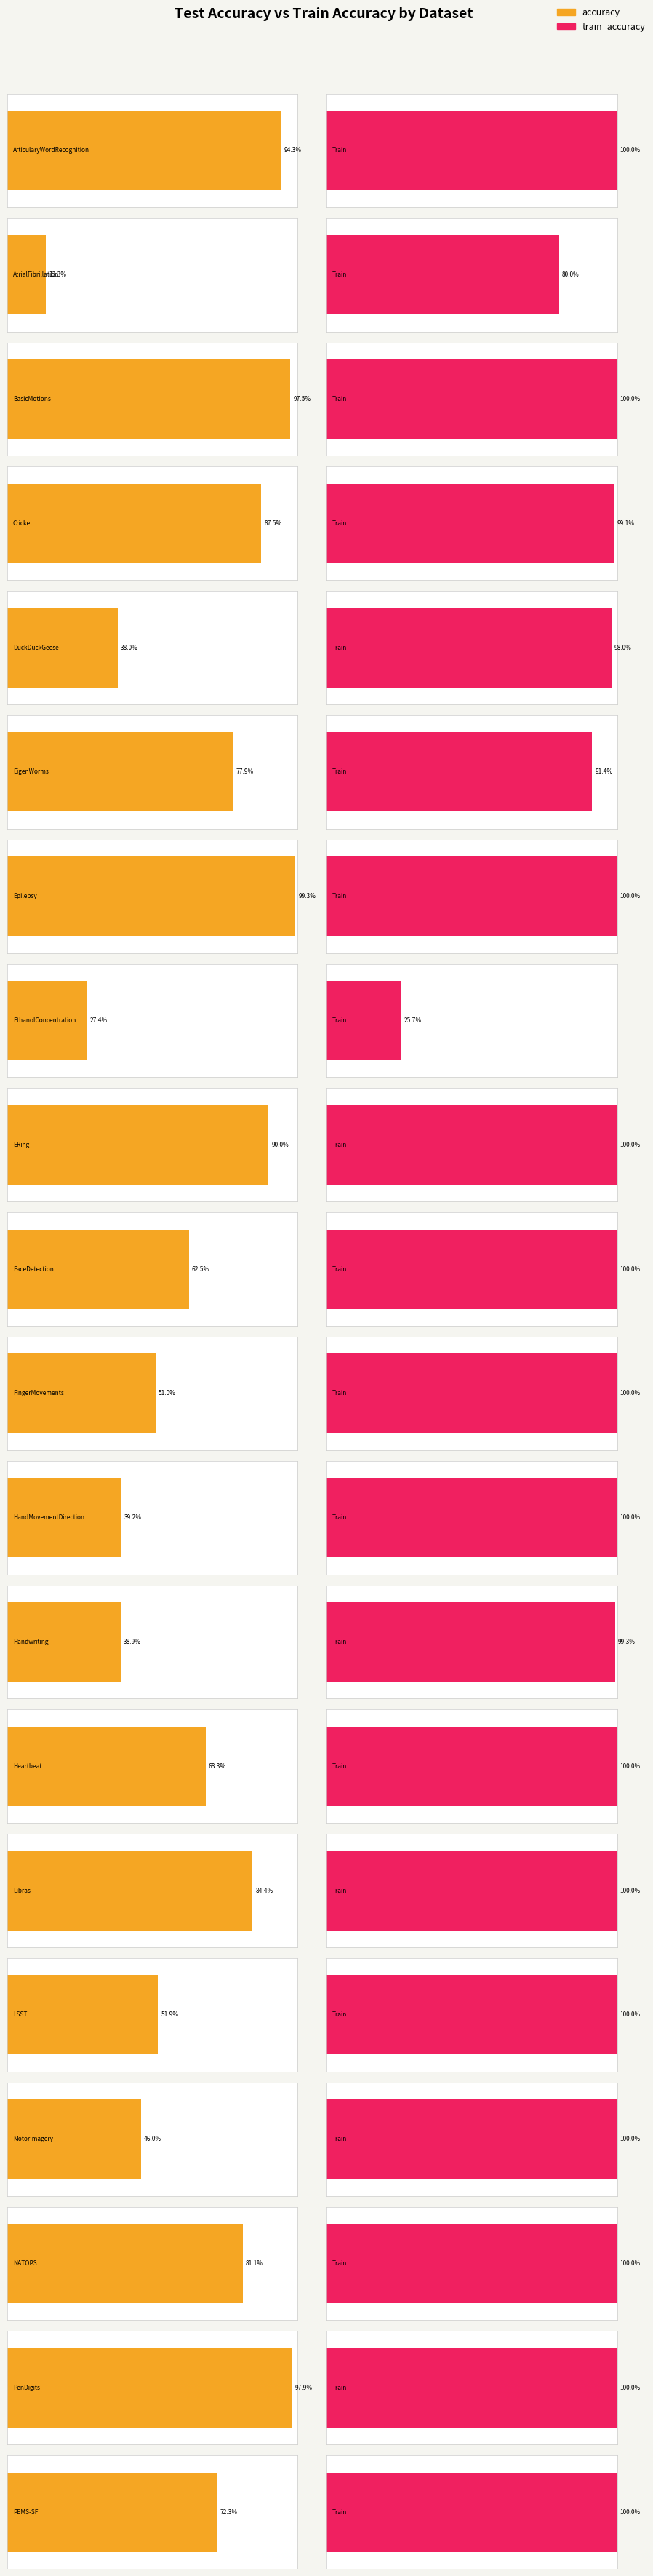

Which series has the largest total across all categories?

train_accuracy